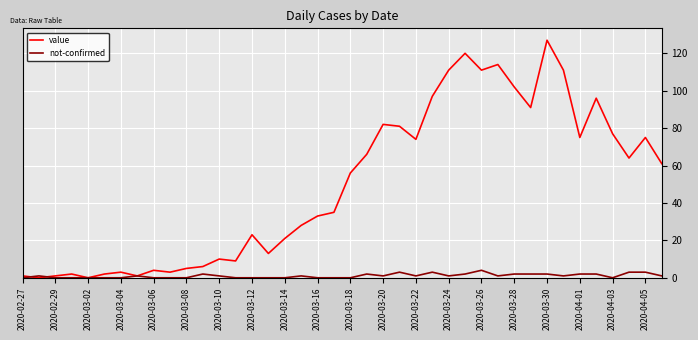

List the series in order of their peak value, highest first.

value, not-confirmed